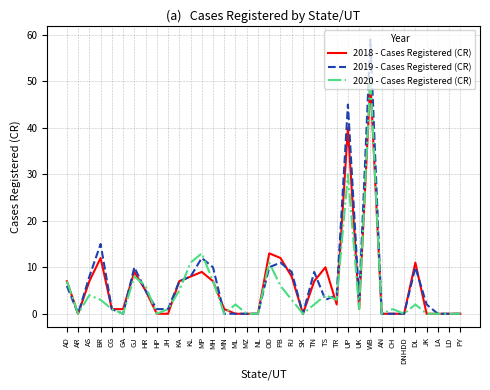

Reading right to left, list all the values displayed in this chart.

2018 - Cases Registered (CR): PY=0	LD=0	LA=0	JK=0	DL=11	DNHDD=0	CH=0	AN=0	WB=50	UK=1	UP=40	TR=2	TS=10	TN=7	SK=0	RJ=8	PB=12	OD=13	NL=0	MZ=0	ML=0	MN=1	MH=7	MP=9	KL=8	KA=7	JH=0	HP=0	HR=5	GJ=9	GA=1	CG=1	BR=12	AS=7	AR=0	AD=7
2019 - Cases Registered (CR): PY=0	LD=0	LA=0	JK=2	DL=10	DNHDD=0	CH=0	AN=0	WB=59	UK=3	UP=45	TR=4	TS=3	TN=9	SK=0	RJ=9	PB=11	OD=10	NL=0	MZ=0	ML=0	MN=0	MH=10	MP=12	KL=8	KA=7	JH=1	HP=1	HR=5	GJ=10	GA=0	CG=1	BR=15	AS=8	AR=0	AD=6
2020 - Cases Registered (CR): PY=0	LD=0	LA=0	JK=0	DL=2	DNHDD=0	CH=1	AN=0	WB=51	UK=1	UP=30	TR=3	TS=4	TN=2	SK=0	RJ=3	PB=6	OD=11	NL=0	MZ=0	ML=2	MN=0	MH=7	MP=13	KL=11	KA=5	JH=1	HP=0	HR=6	GJ=8	GA=0	CG=1	BR=3	AS=4	AR=0	AD=7